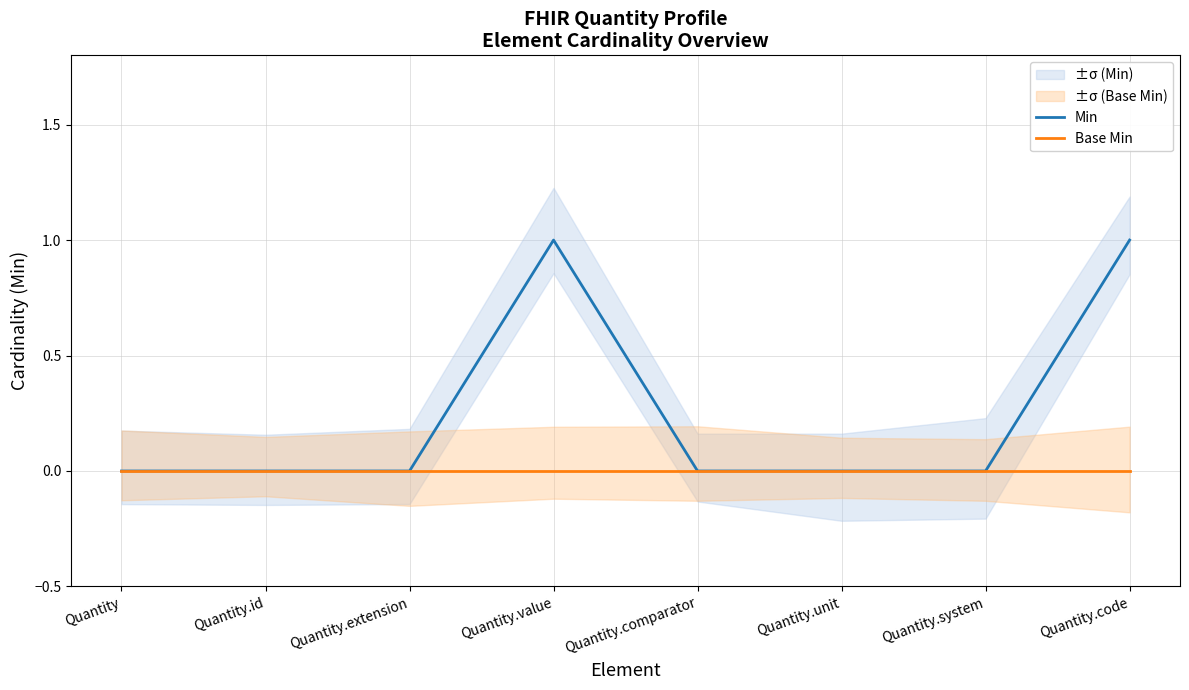

What is the sum of the Min values at Quantity.value and Quantity.system?

1